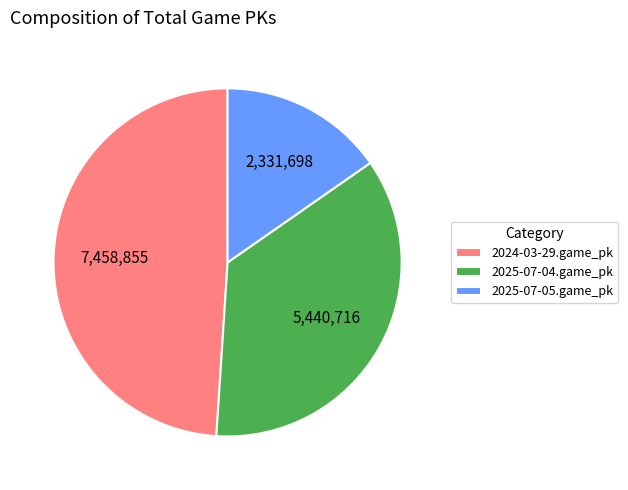

Do 2025-07-04.game_pk and 2025-07-05.game_pk together represent more than half of the pie?

Yes